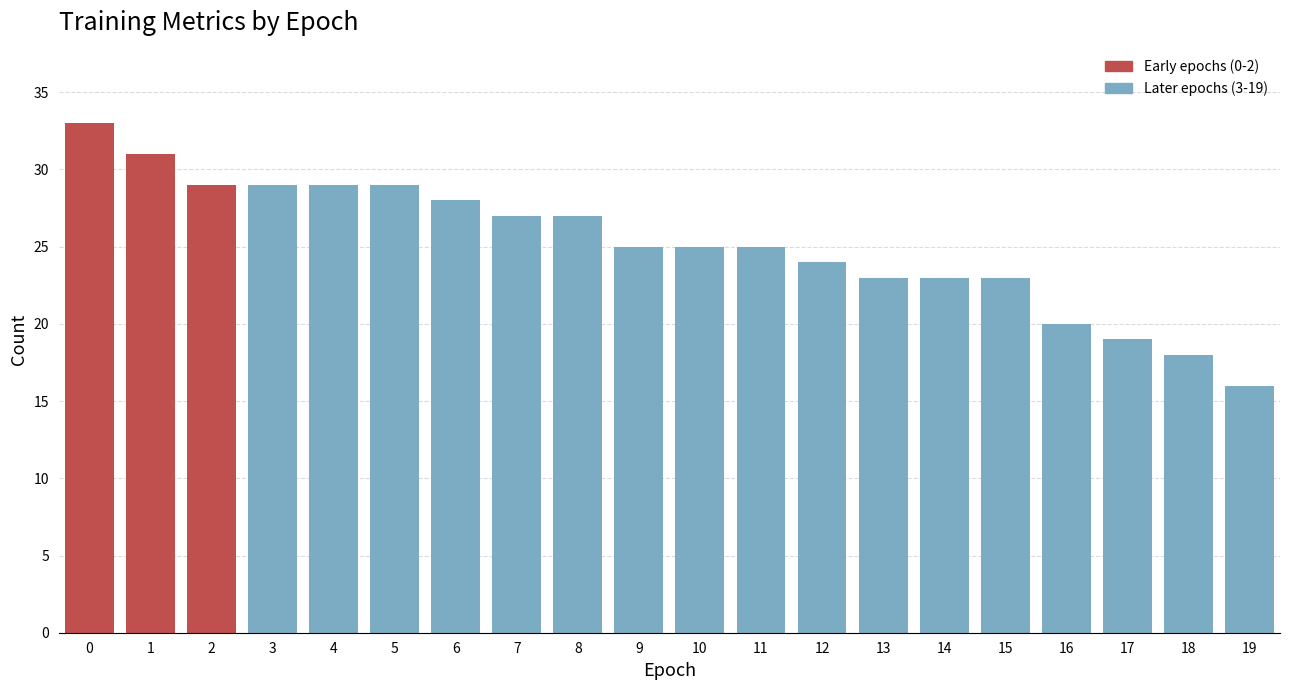

Is it true that the value at 1 is 31?

True